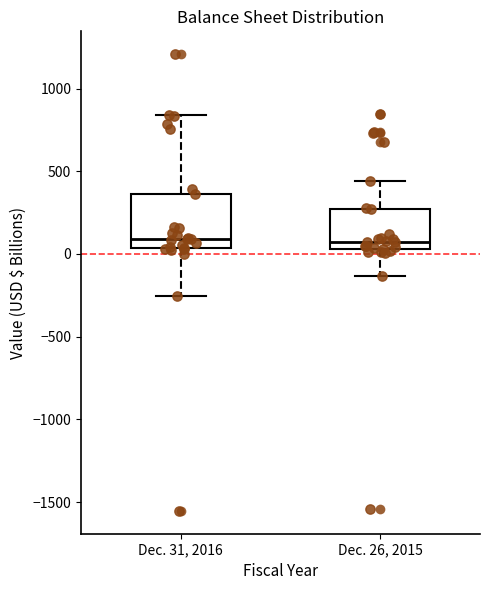

Where is the lower edge of the box for Dec. 31, 2016 on the y-axis? The values are not printed on the chart, so give them approximately, as read against the axis.

50